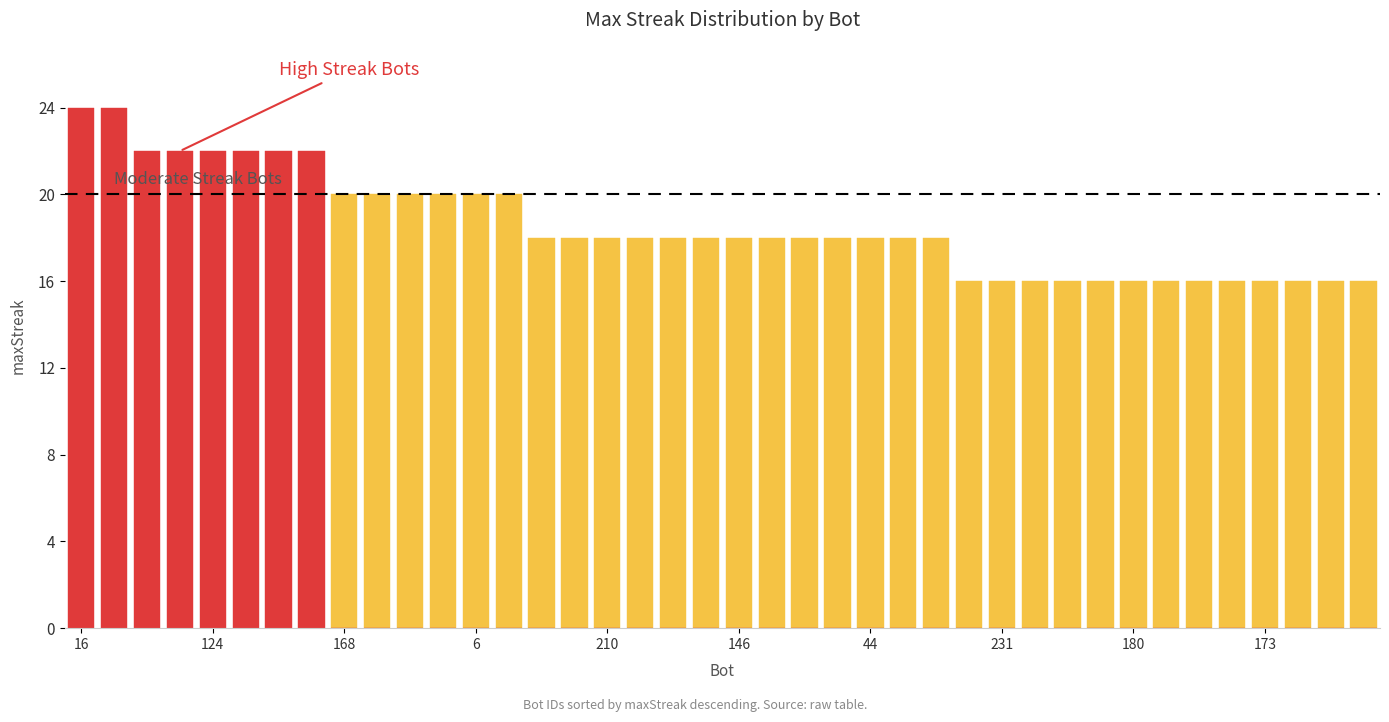

The maxStreak (above threshold) series shows 0 at 13. True or false?

True